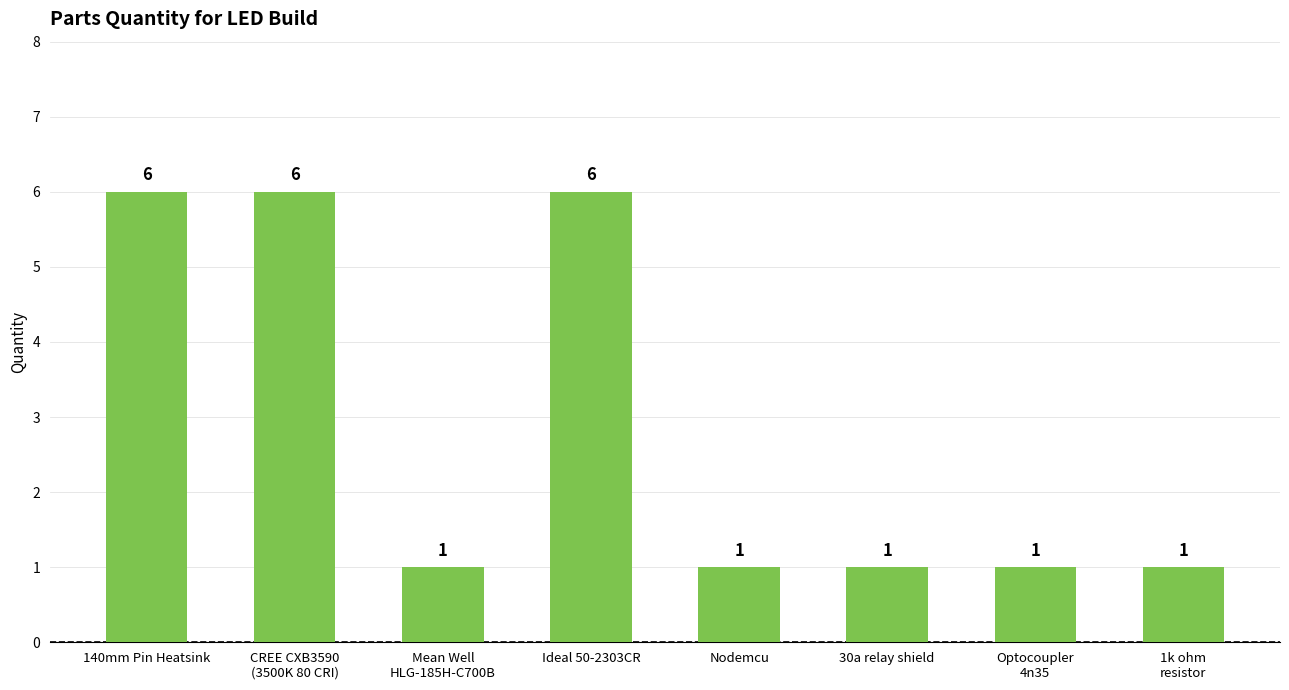

What is the average value?

3